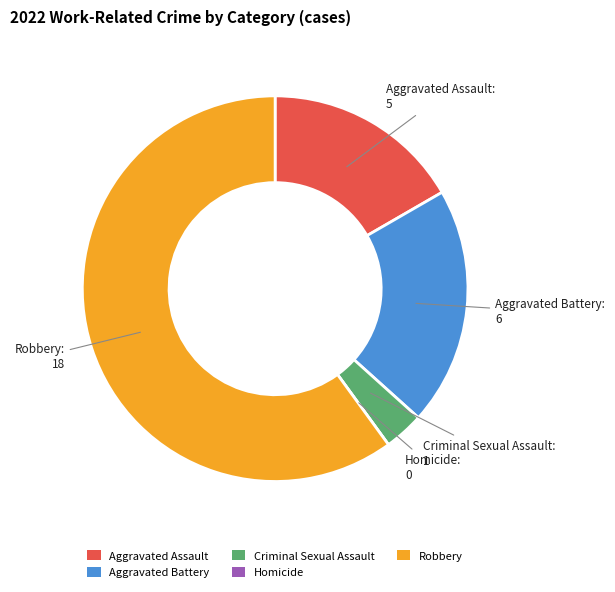

Do Criminal Sexual Assault and Robbery together represent more than half of the pie?

Yes